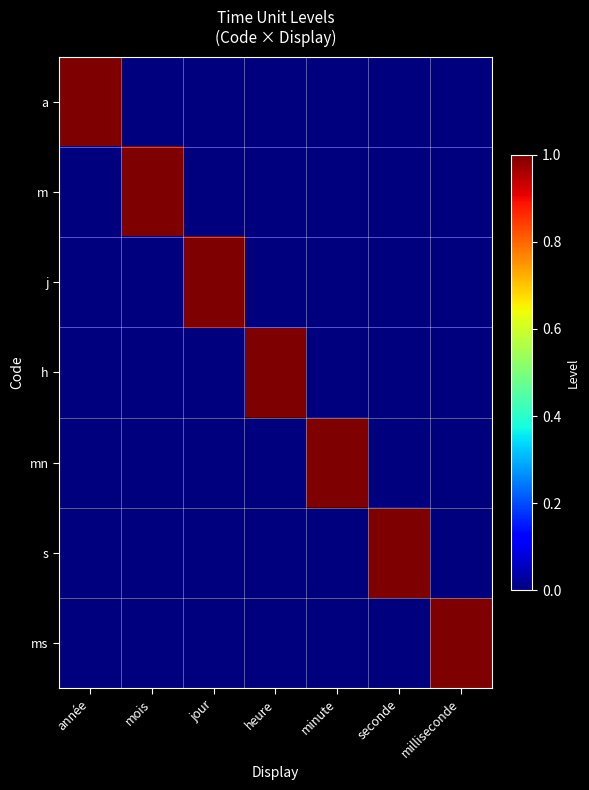

At which category is the sum across all series the highest?

année